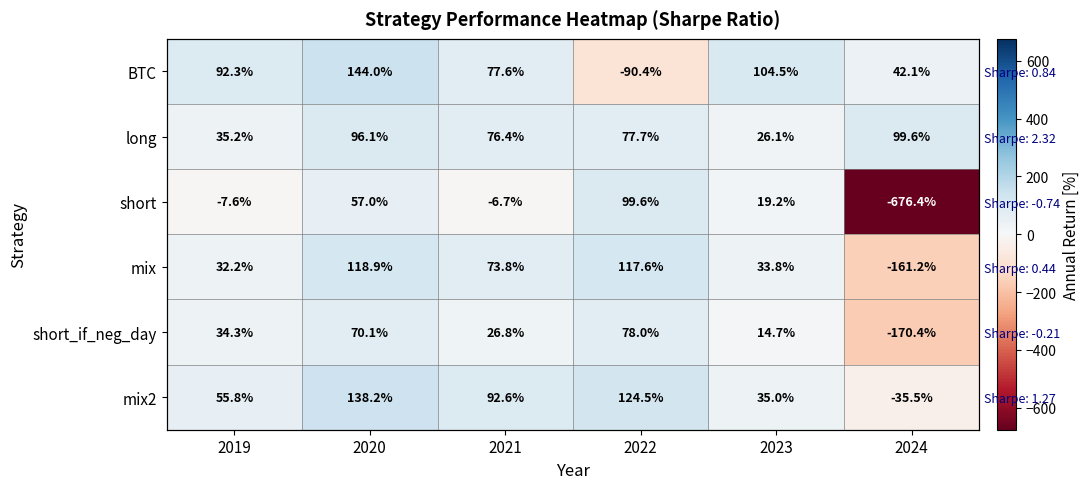

Which series has the largest total across all categories?

long